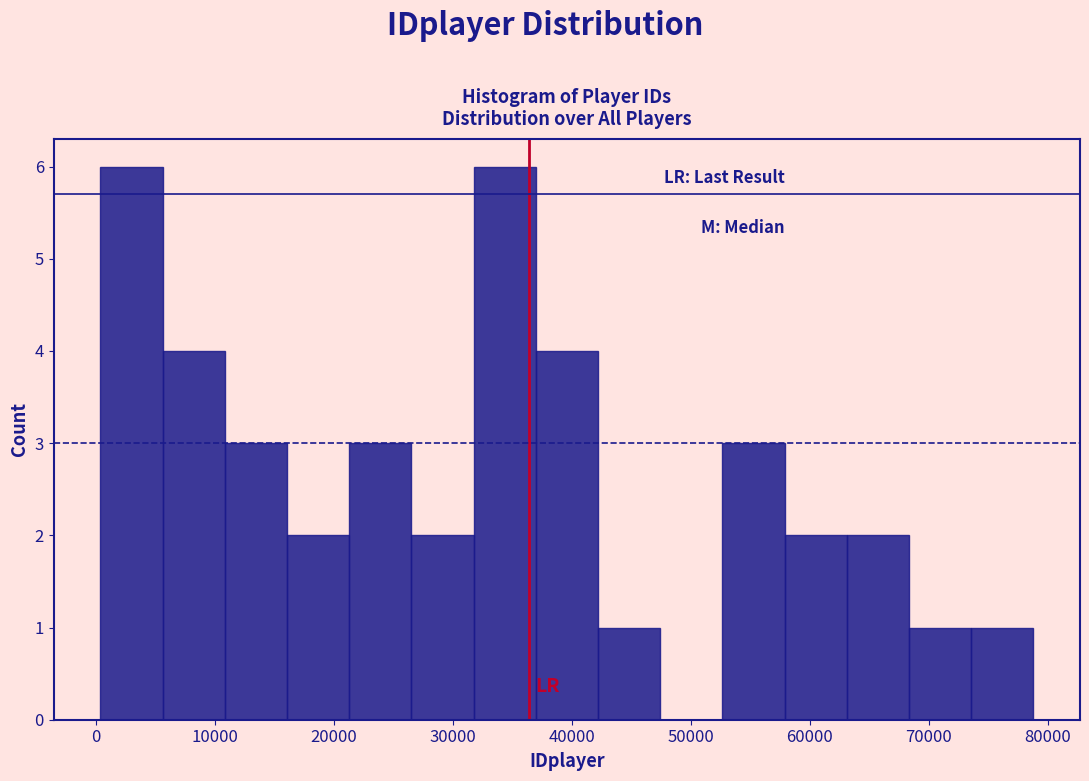

What is the height of the bar covering 74000 to 79000 on the x-axis? Neither the bar edges nor the heights are printed on the chart, so give them approximately, as read against the axes.

1